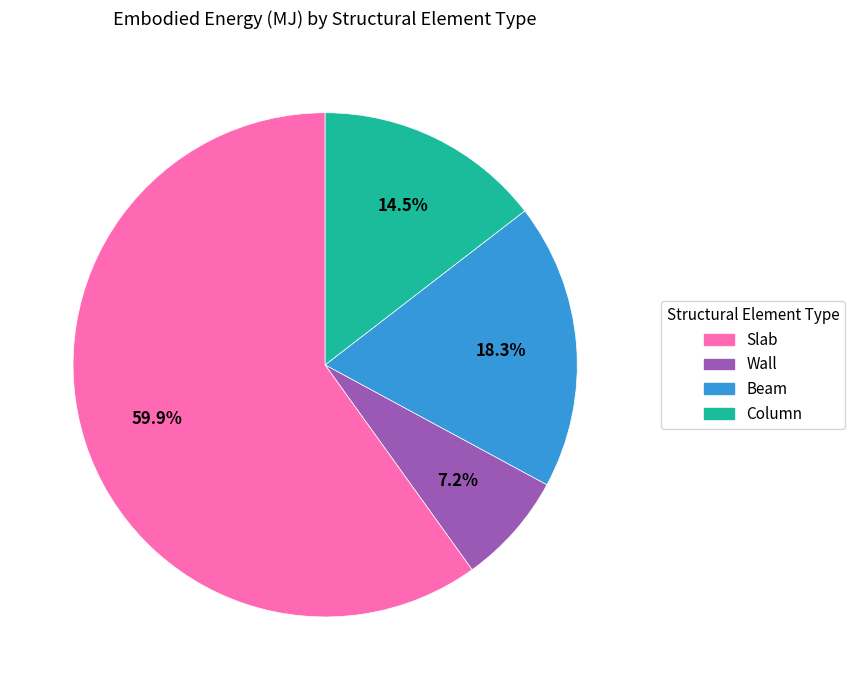

How much of the chart is everything except Column?

85.5%